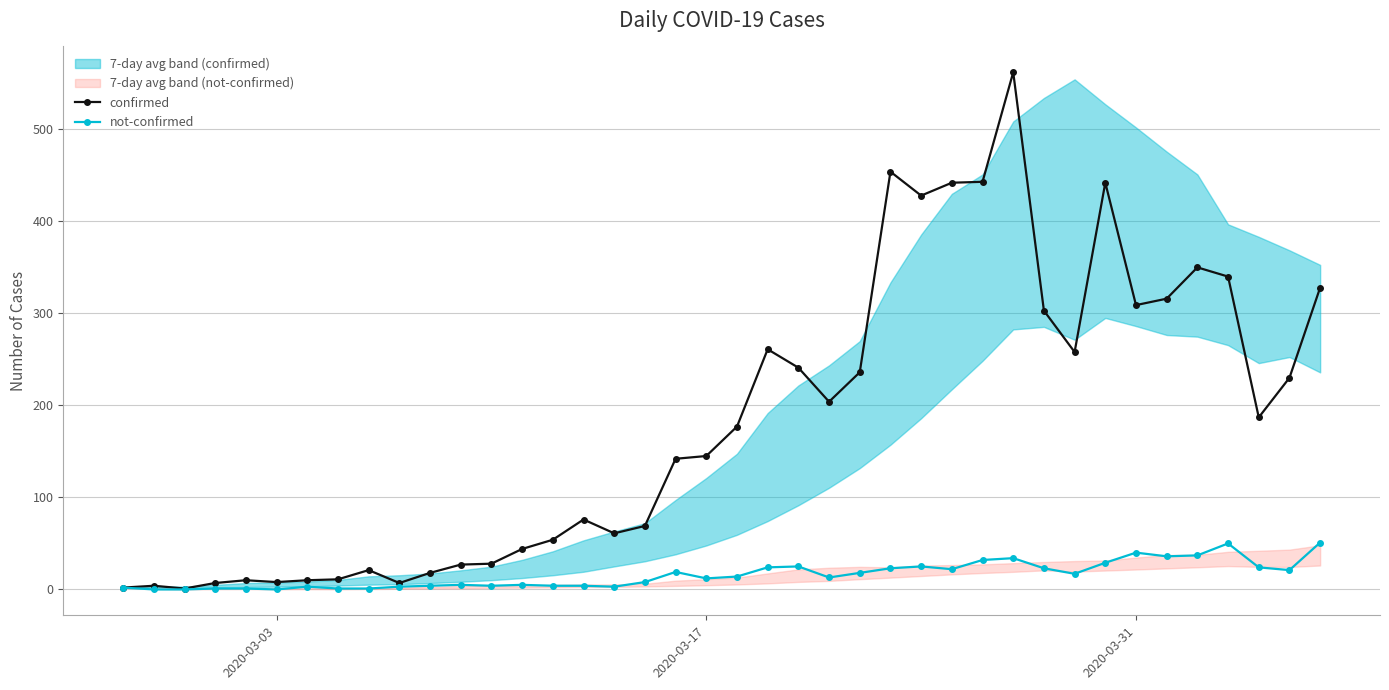

What is the maximum value for confirmed?

562